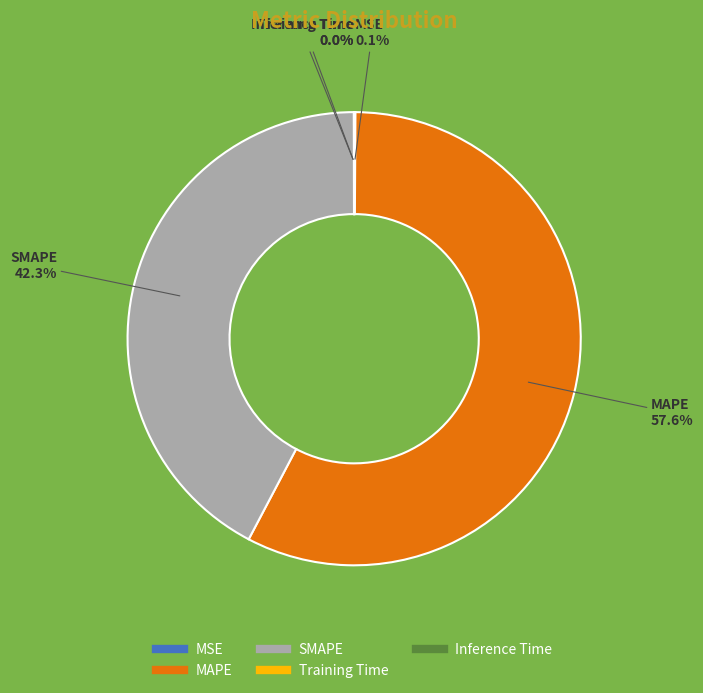

Which category has the biggest portion of the pie?

MAPE